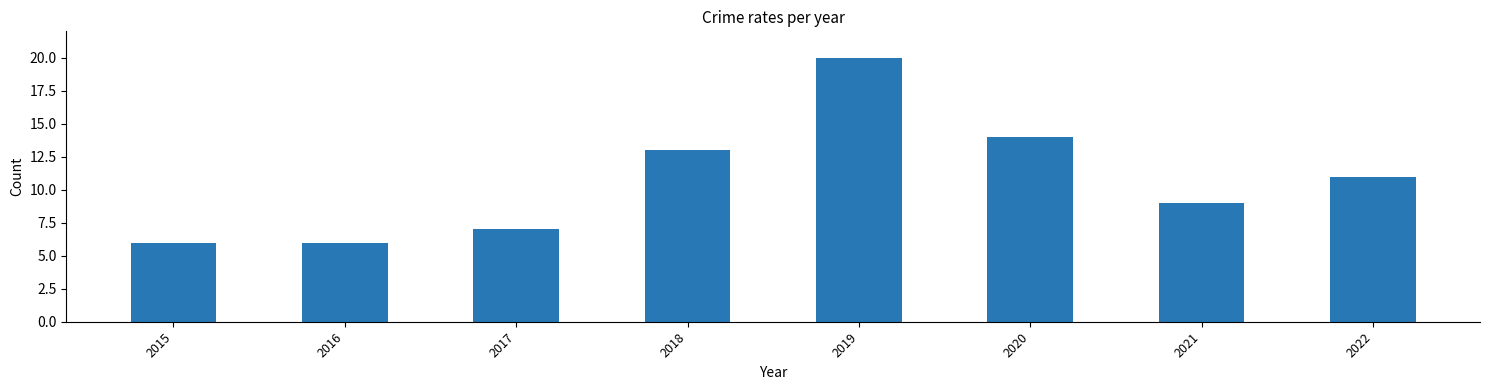

How many bars are there in total?

8